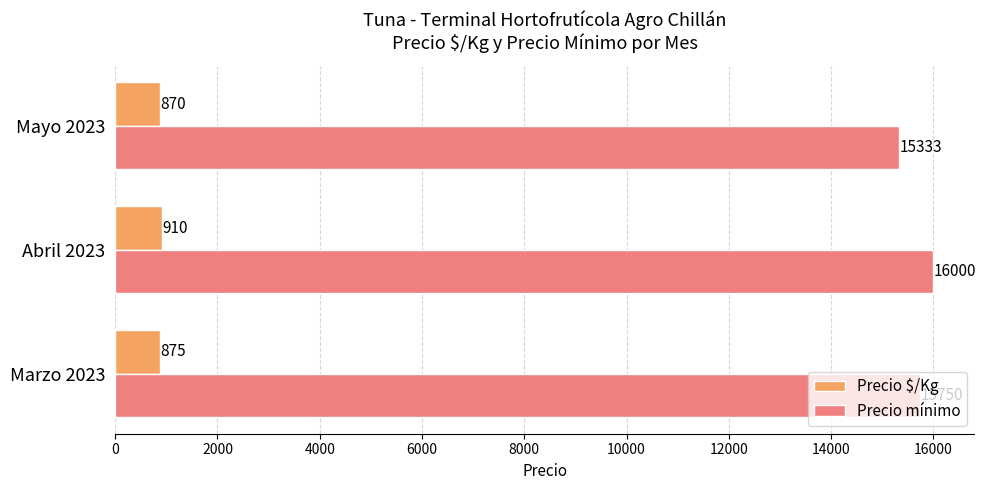

What are all the series names shown in the legend?

Precio $/Kg, Precio mínimo